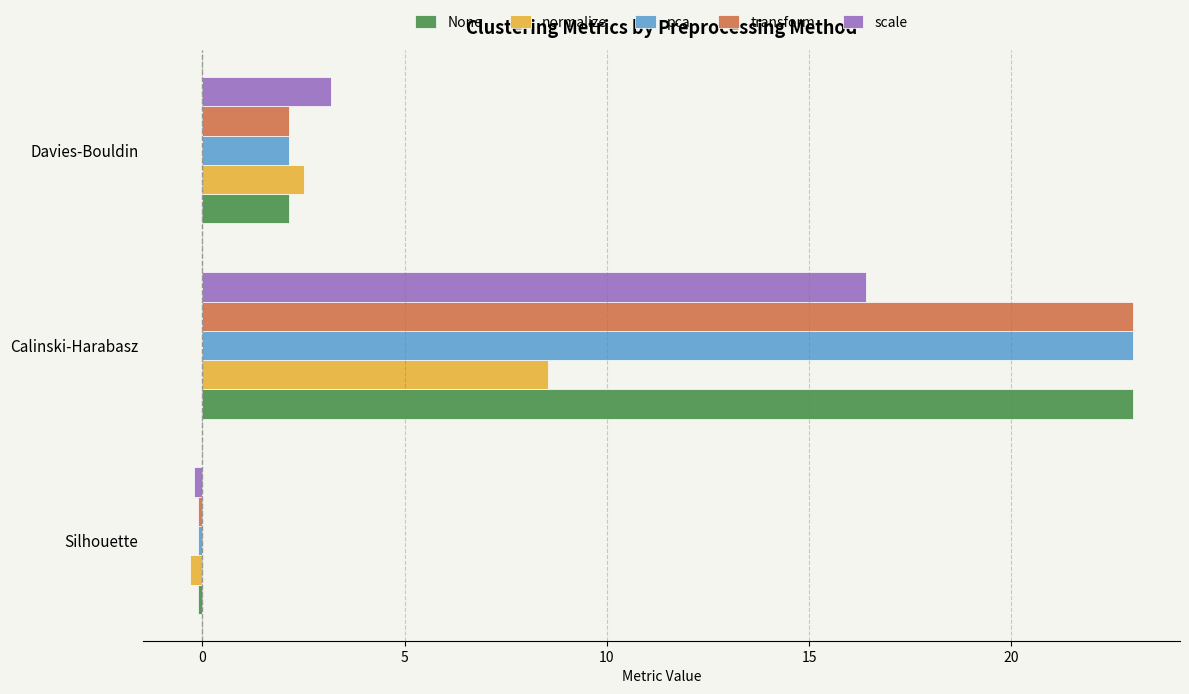

Rank the categories by transform value from highest to lowest.

Calinski-Harabasz, Davies-Bouldin, Silhouette